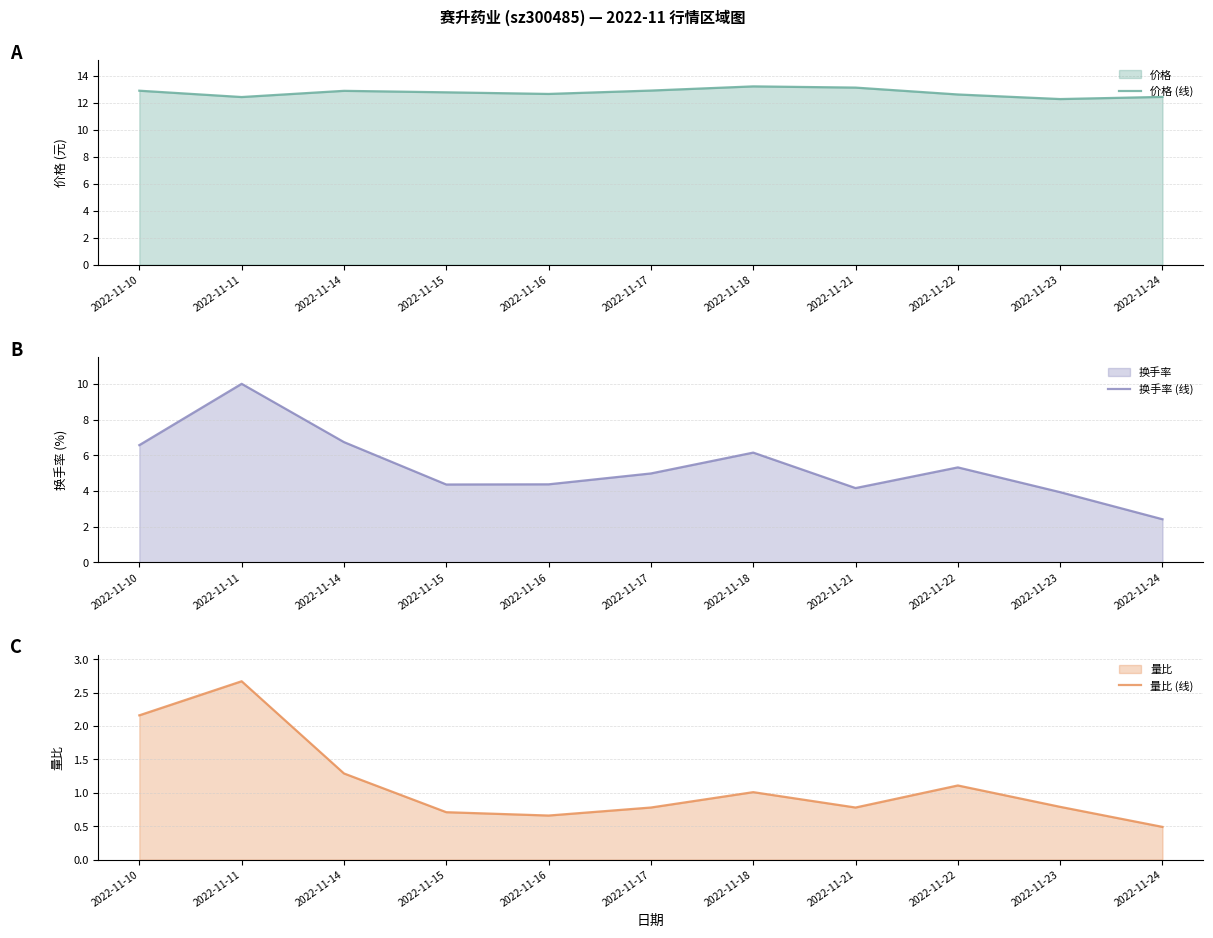

What is the difference between the 换手率 (线) values at 2022-11-24 and 2022-11-14?

4.3